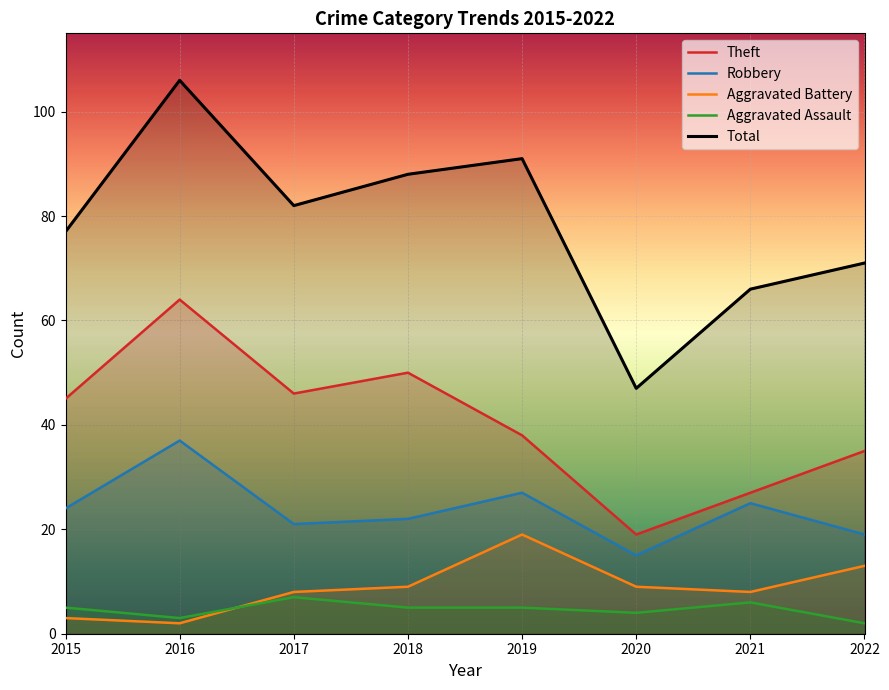

The Aggravated Assault series shows 7 at 2017. True or false?

True